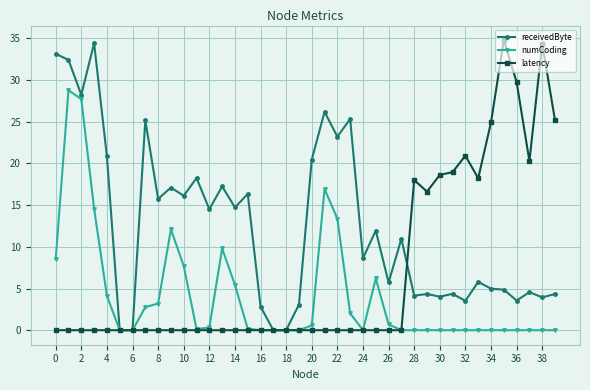

What are all the series names shown in the legend?

receivedByte, numCoding, latency